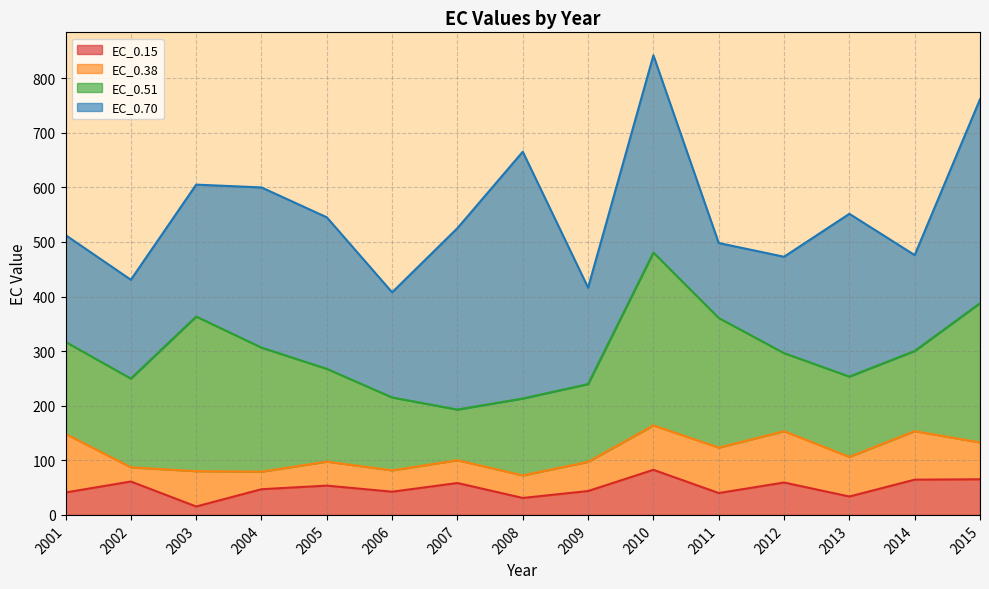

At which label is EC_0.38 closest to 66?

2003